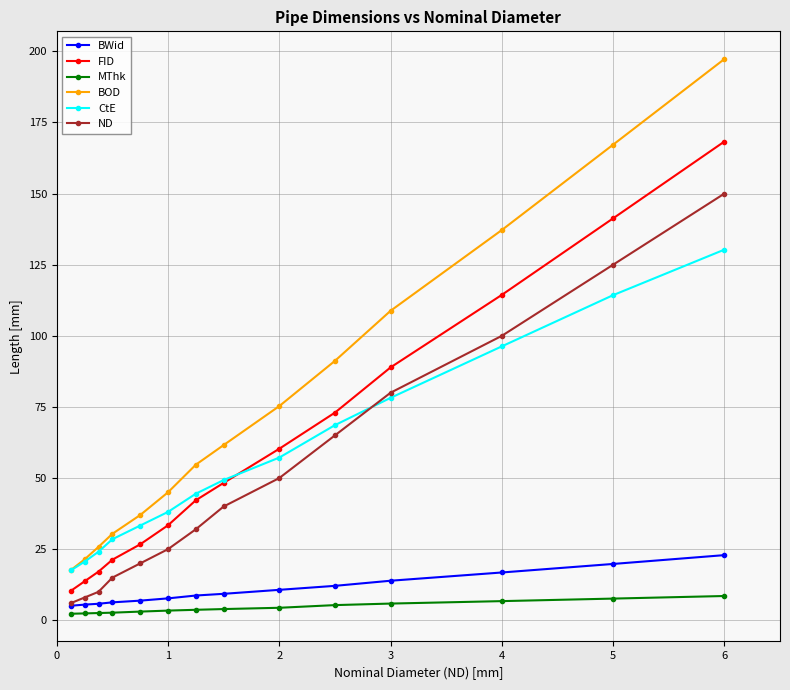

What is the greatest value displayed?

197.3